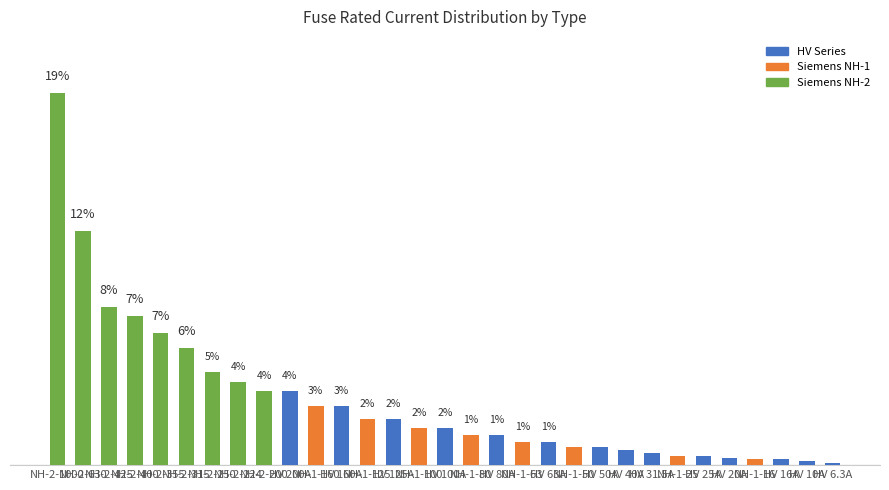

Does the chart contain any negative values?

No